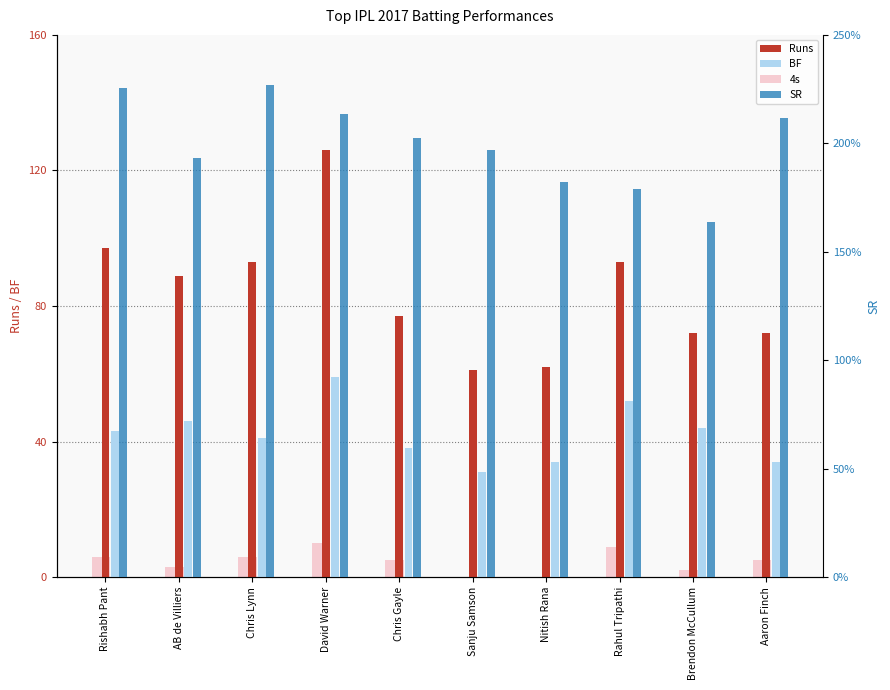

Which series has the widest spread of values?

Runs